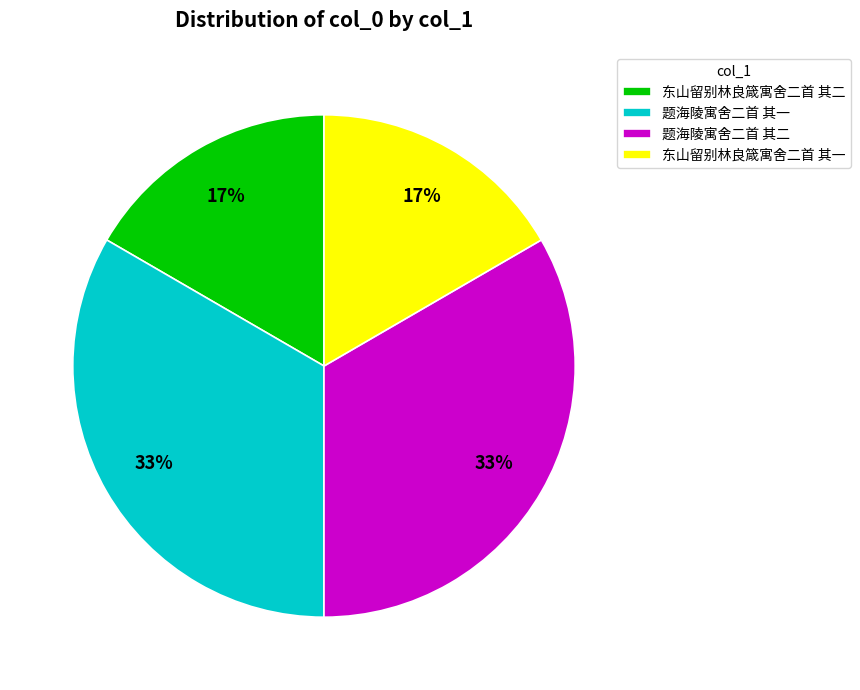

Is it true that 题海陵寓舍二首 其二 is 33% of the pie?

True